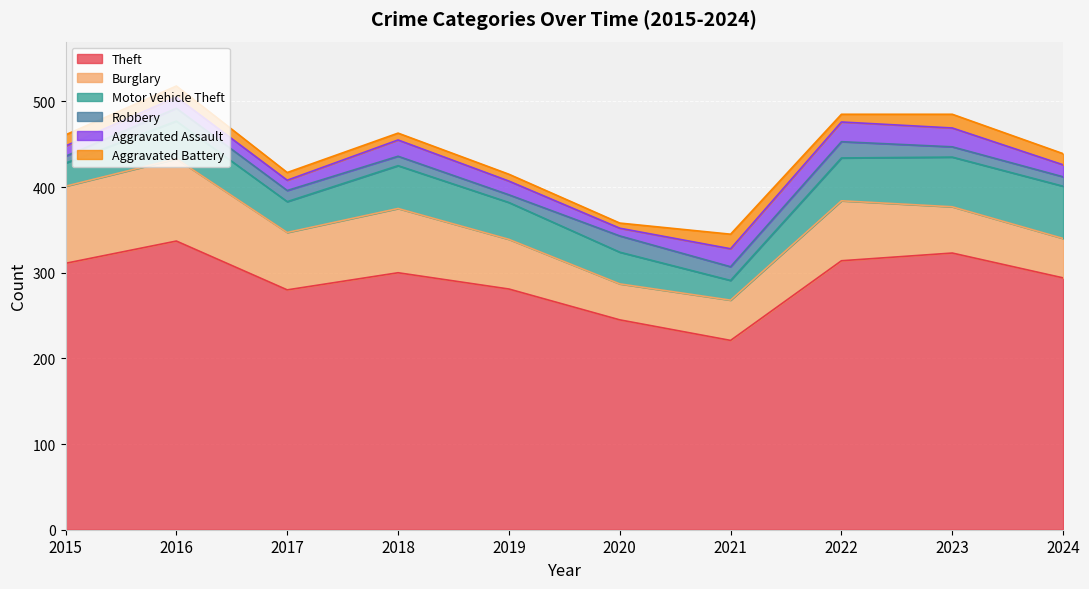

At which label does Motor Vehicle Theft first exceed 44?

2018